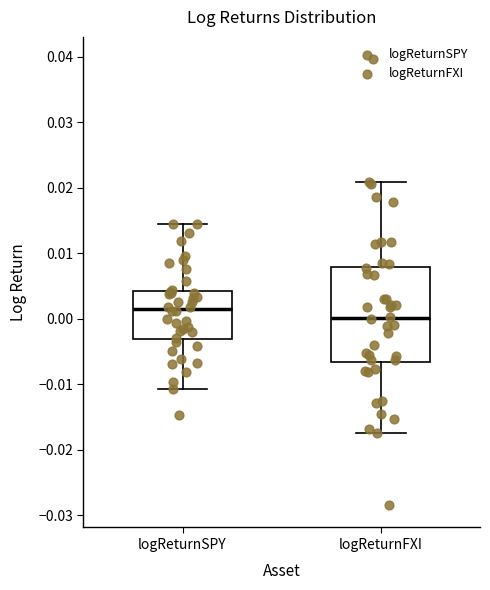

Reading left to right, transcribe this box plot: for each box, give where its median line is, the range the box spans, and where its two whiskers end, as read against the y-axis. The values are not printed on the chart, so give them approximately, as read against the axis.

logReturnSPY: median 0.002, box -0.003 to 0.004, whiskers -0.011 to 0.015
logReturnFXI: median 0.000, box -0.007 to 0.008, whiskers -0.017 to 0.021